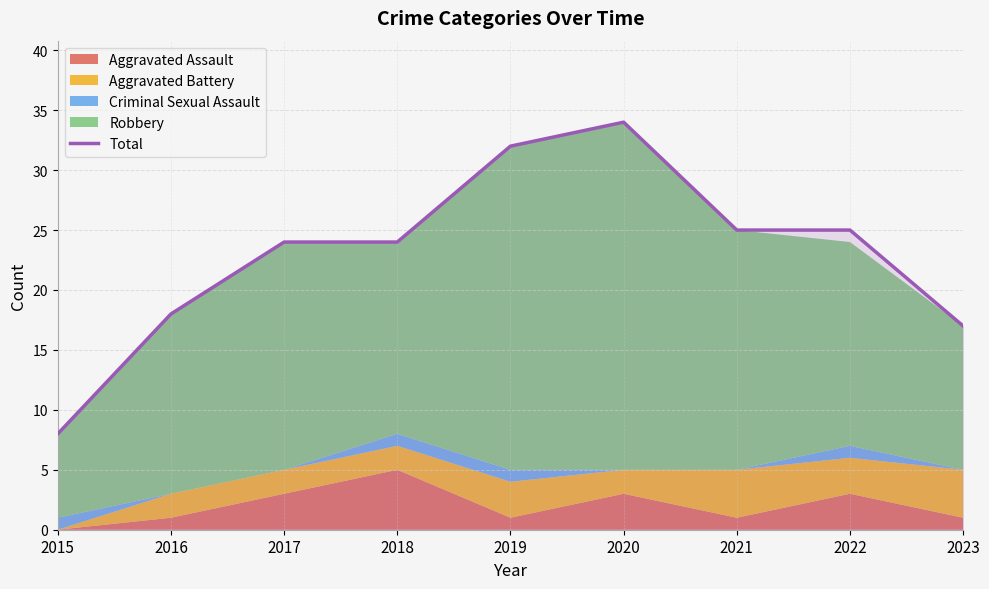

Reading right to left, what are all the values shown in this chart?

17	25	25	34	32	24	24	18	8